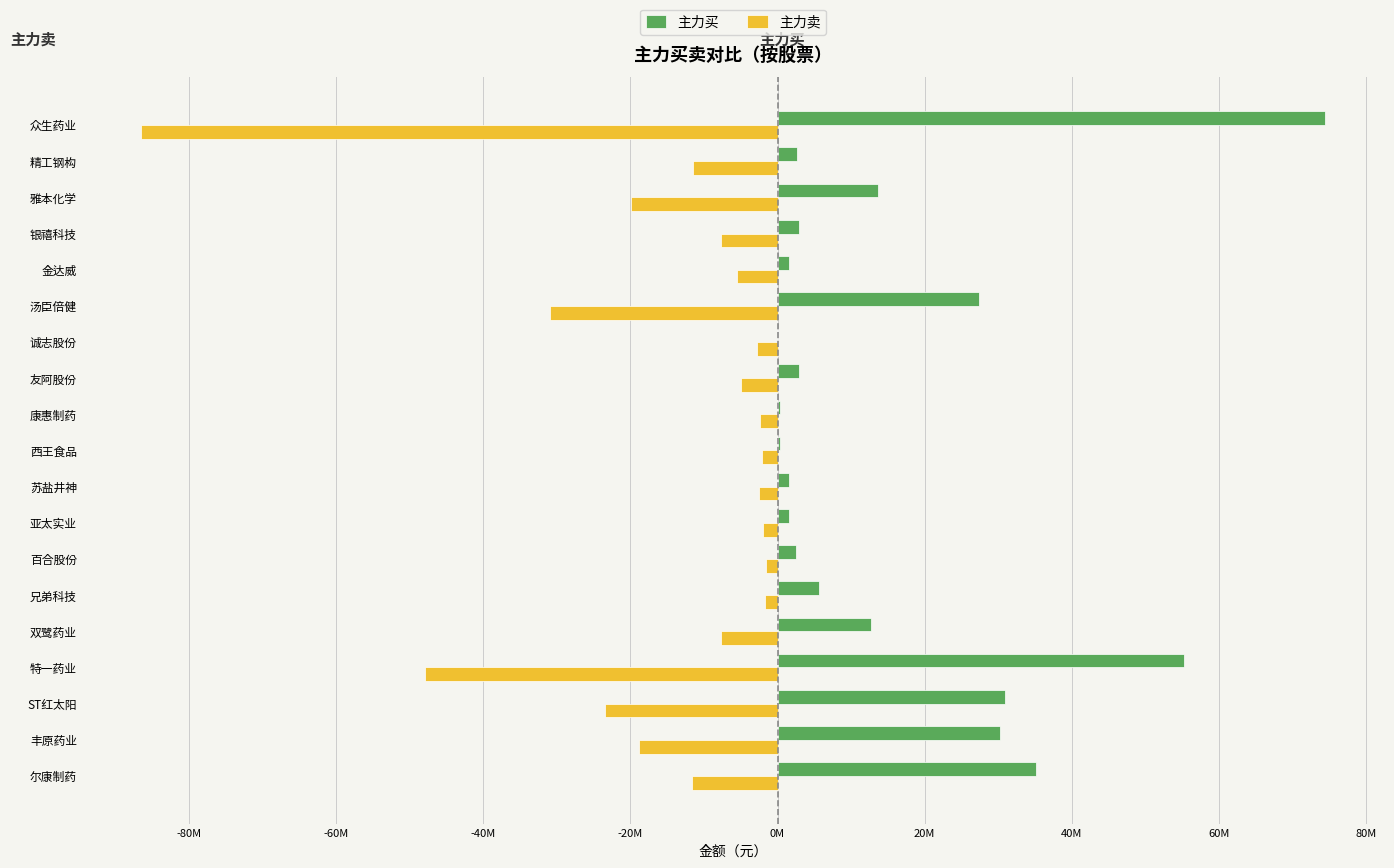

Reading left to right, what are all the values shown in this chart?

主力买: 35124348	30295861	30965955	55273984	12658964	5575601	2463462	1579777	1622894	346541	366409	2903771	0	27321343	1549021	2969548	13711718	2631438	74446809
主力卖: -11594946	-18845560	-23452435	-47940703	-7657922	-1690927	-1546881	-1932727	-2539629	-2062502	-2329066	-4920169	-2813597	-30971986	-5449028	-7750704	-19912957	-11509298	-86538397